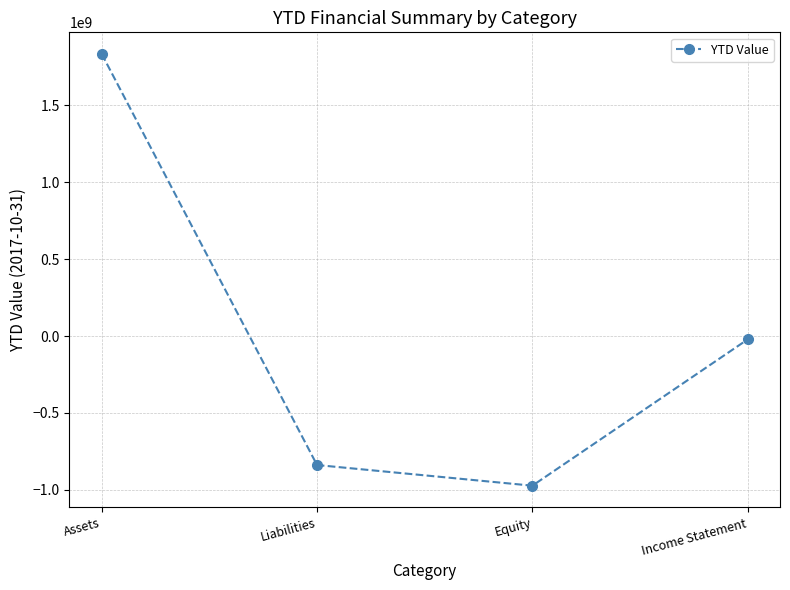

At which label does the data first exceed -21998731?

Assets